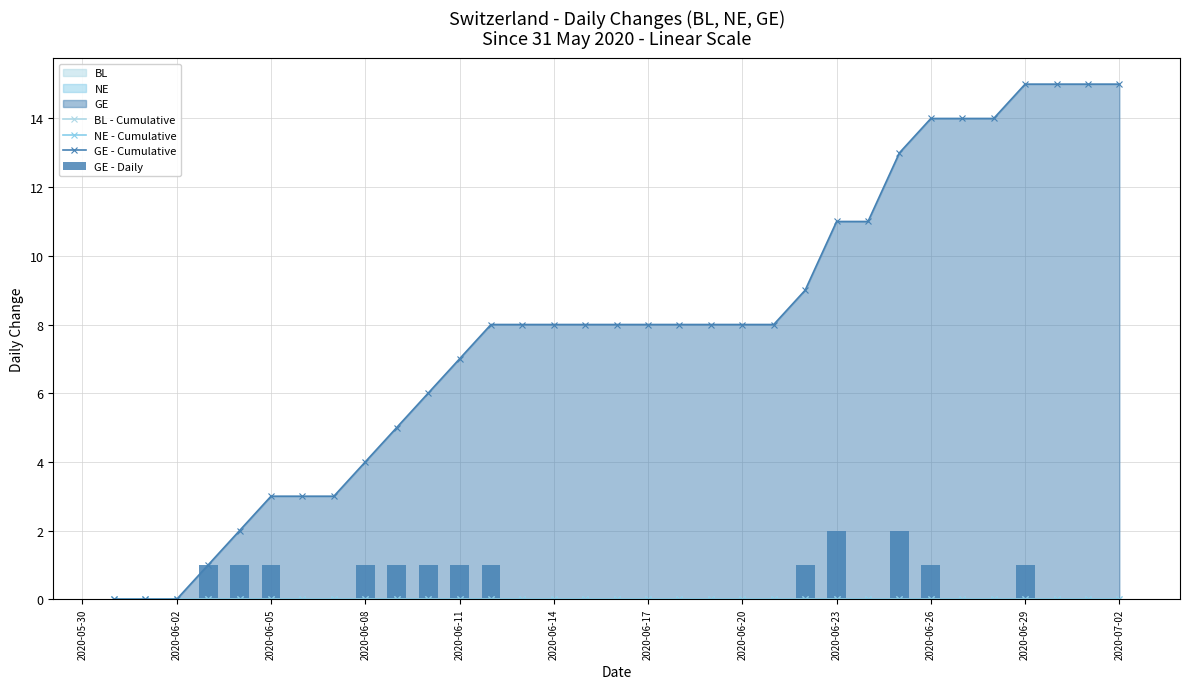

Rank the series at 2020-06-26 from lowest to highest value.

BL - Cumulative, NE - Cumulative, GE - Daily, GE - Cumulative